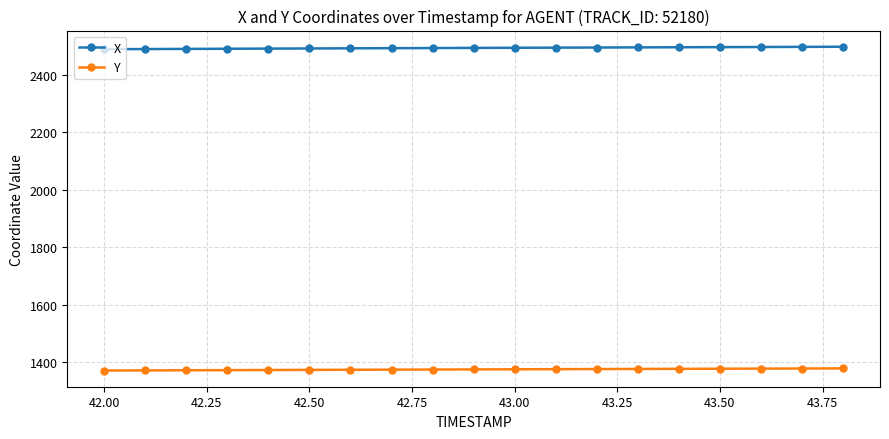

List the series in order of their peak value, lowest first.

Y, X